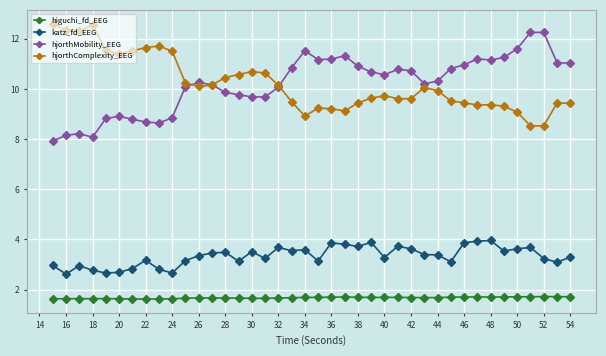

What is the value of the hjorthMobility_EEG point at the 12th from the left?

10.3